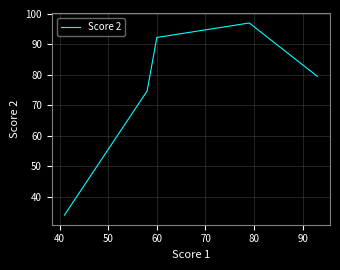

What is the difference between the second highest and minimum values?

58.3